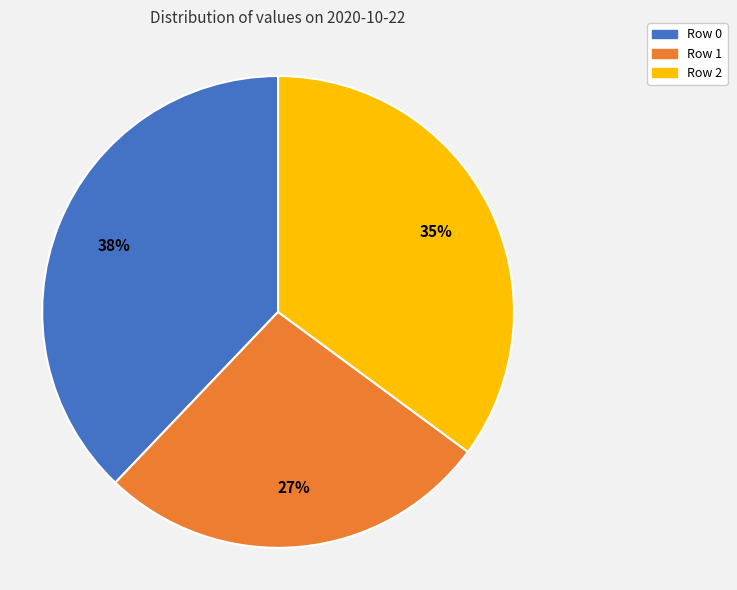

Is the sum of Row 2 and Row 1 greater than half?

Yes